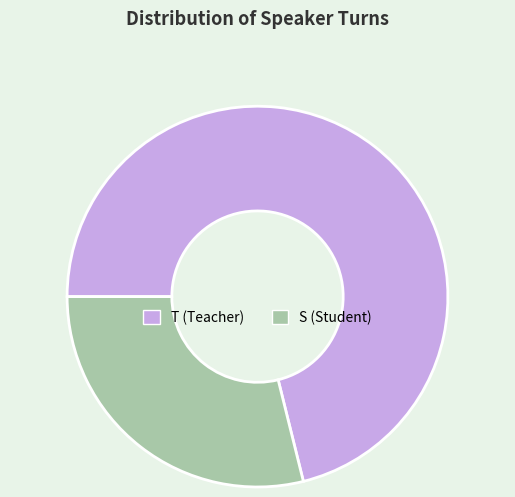

Does S represent more than half of the total?

No